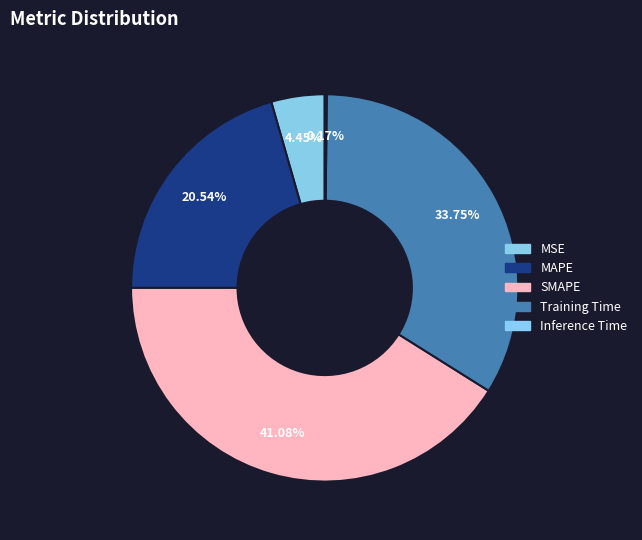

Count the number of slices in the pie.

5